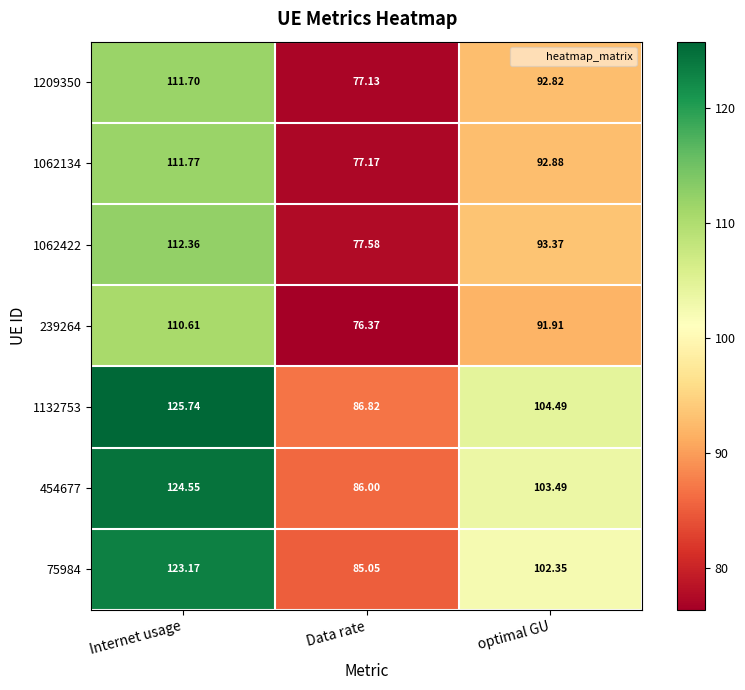

Which label corresponds to the largest value in the chart?

Internet usage